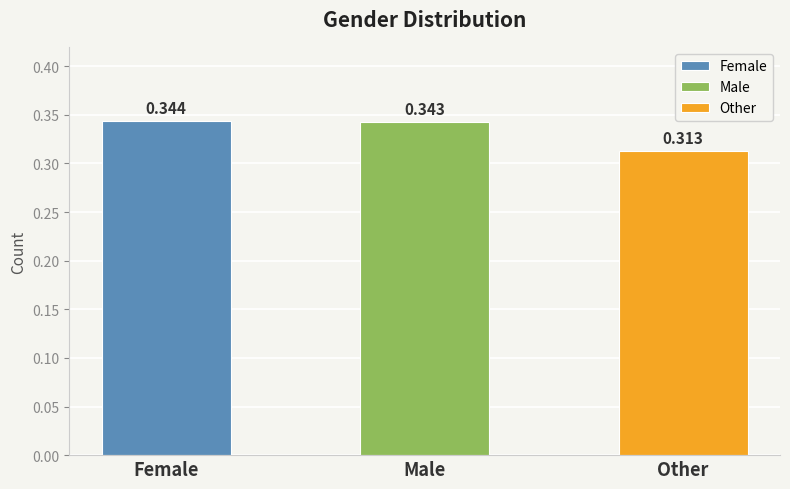

Count the number of categories in the chart.

3